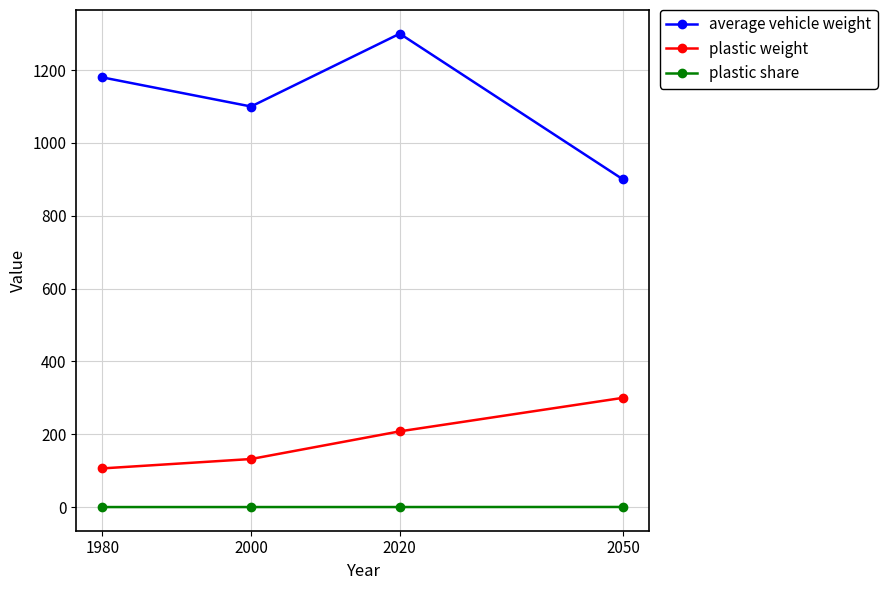

What is the approximate value of plastic share at 2000?

0.1